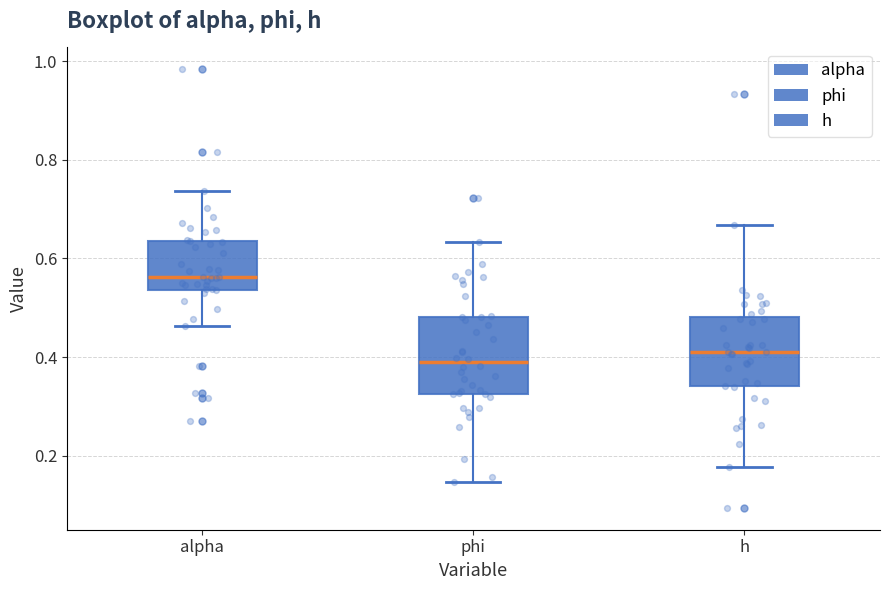

Where does the median line of the box for phi sit on the y-axis? The values are not printed on the chart, so give them approximately, as read against the axis.

0.38